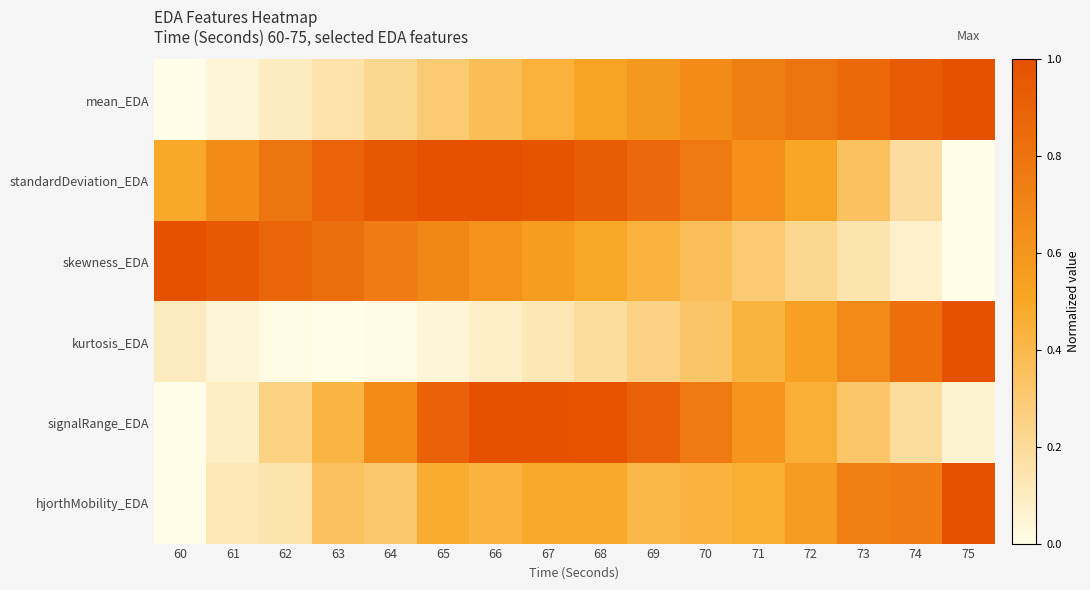

Which category has the highest value across all series?

75